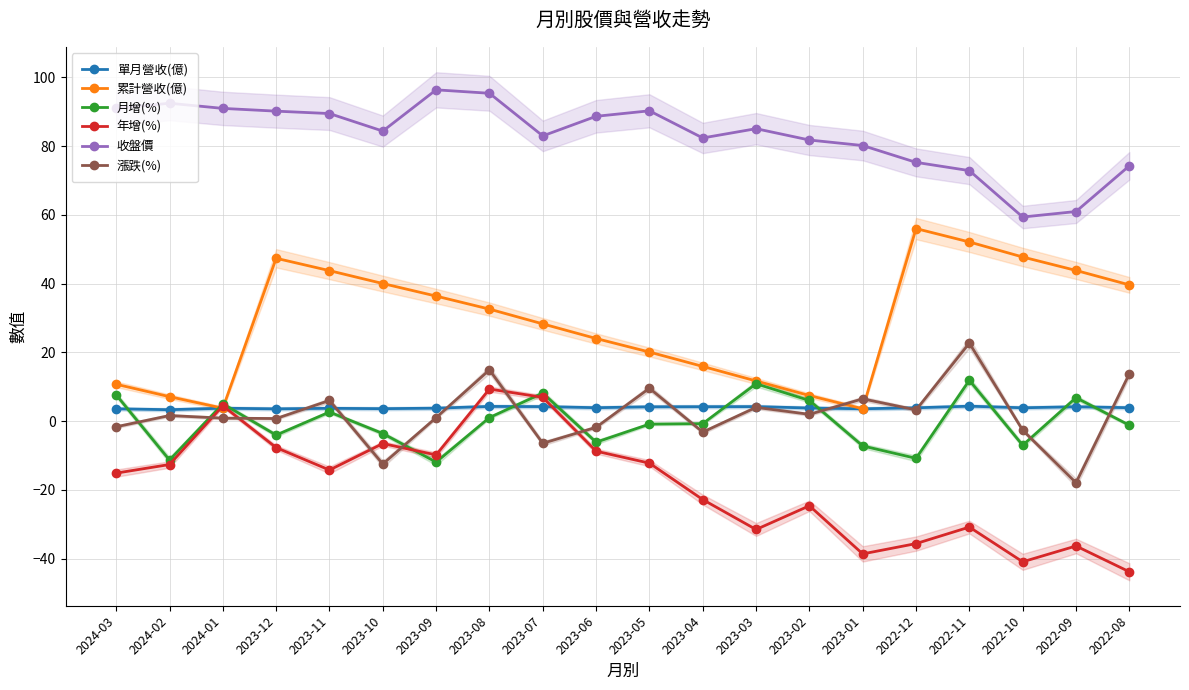

Which series has the largest total across all categories?

收盤價